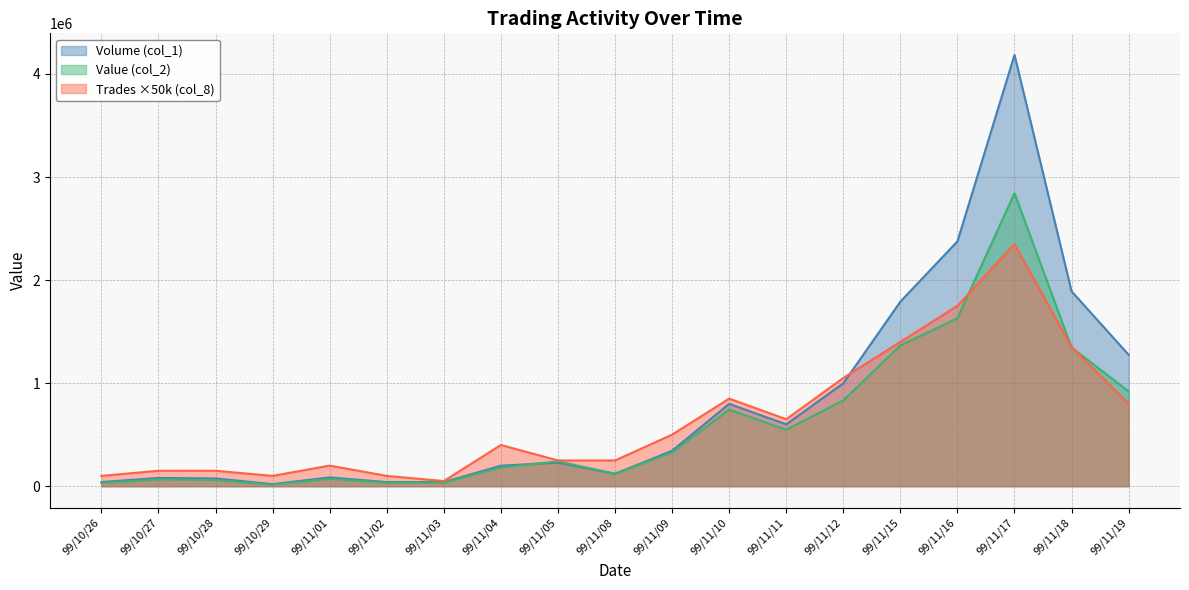

What is the minimum value for Volume (col_1)?

20000